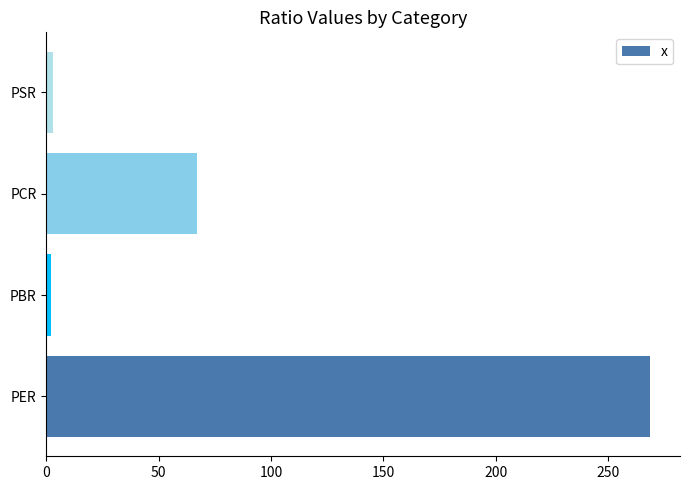

True or false: the data shows 16.9 at PCR.

False